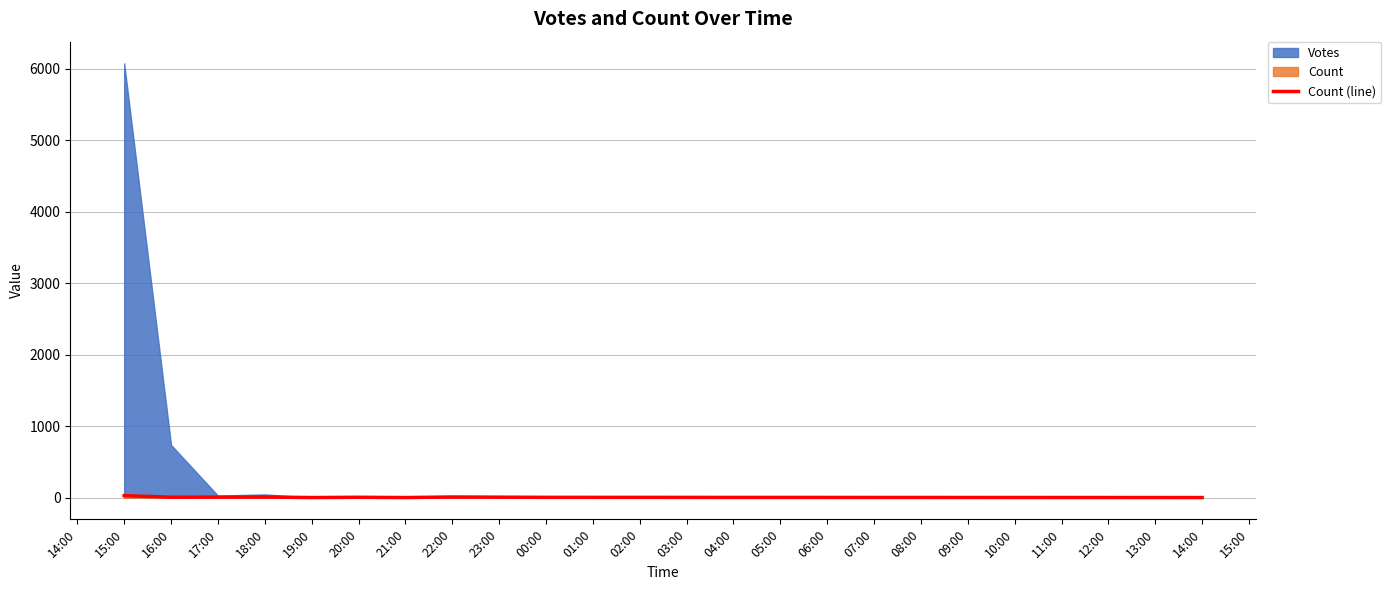

How many values are below 6?

5